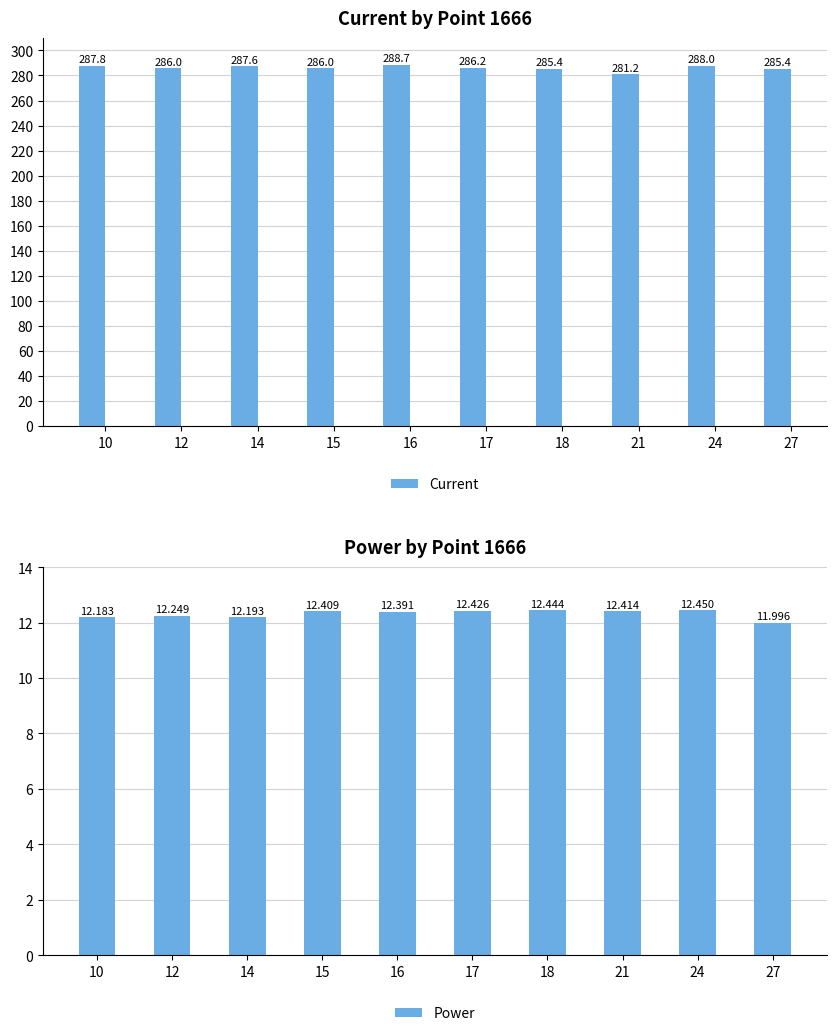

Is it true that Current equals 286.0 at 15?

True